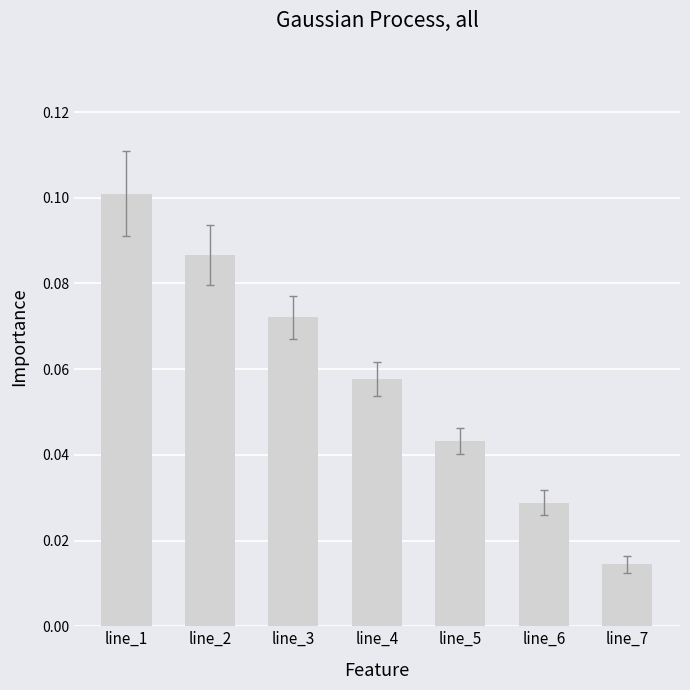

What is the sum of all values?

0.4